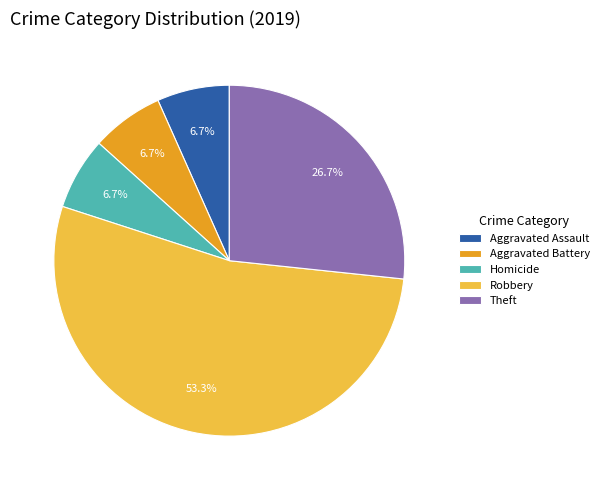

Approximately how many times larger is the value at Theft compared to Aggravated Assault?

4.0